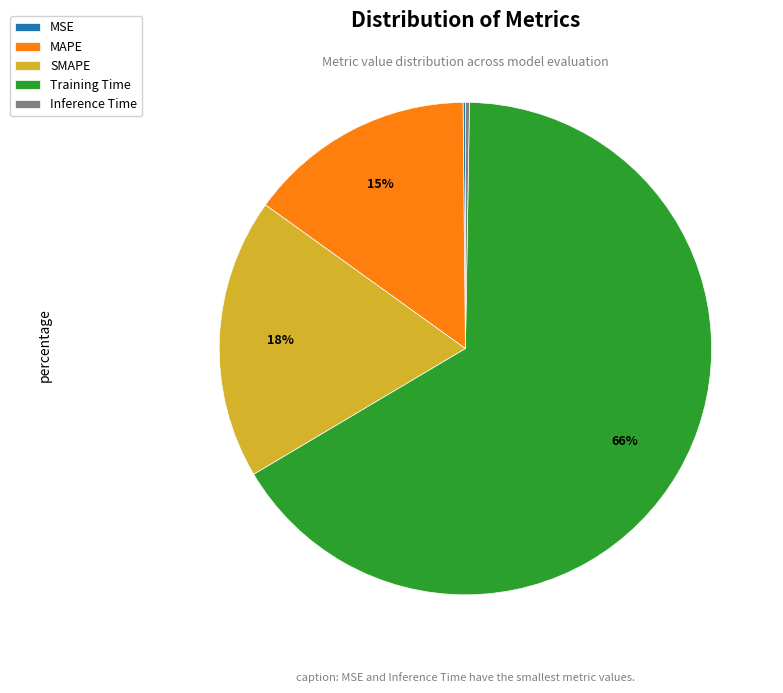

True or false: SMAPE accounts for 5% of the total.

False